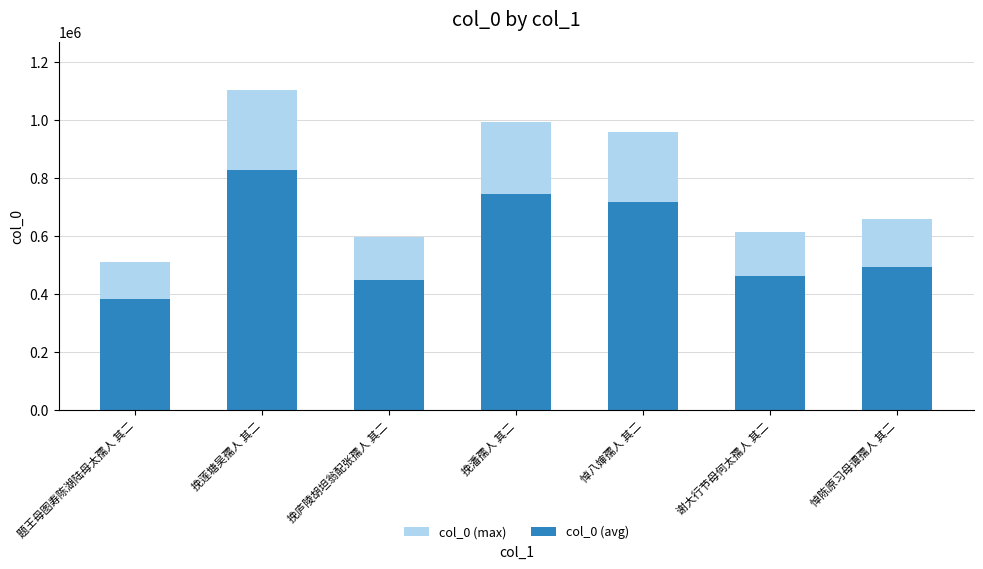

What is the average value of the col_0 (avg) series?

582468.9